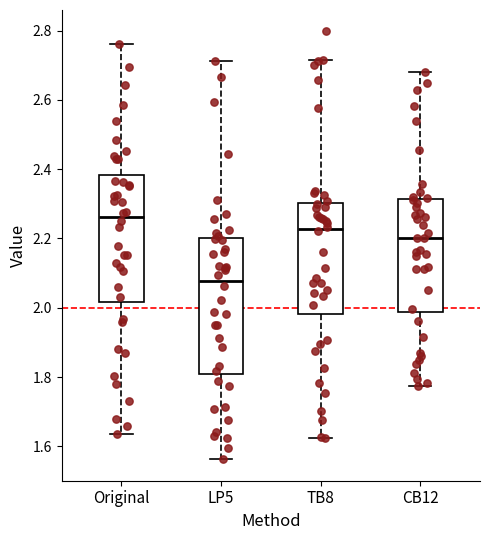

Which box is the tallest, from its lower edge to its upper edge?

LP5